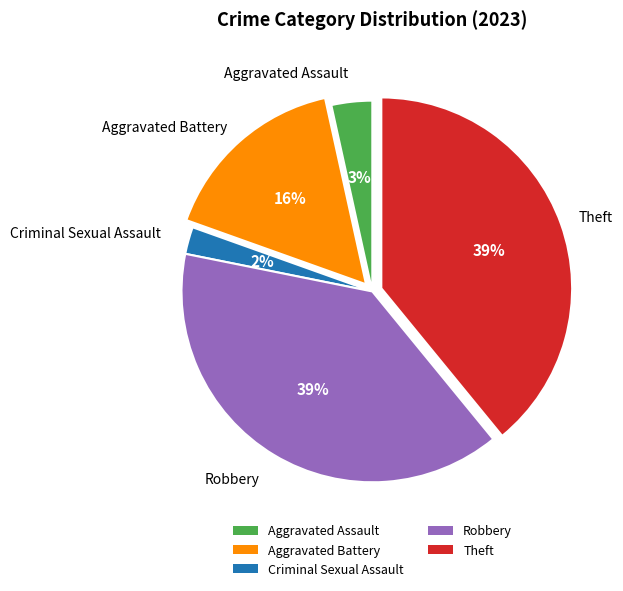

To the nearest percent, what percentage of the pie is Aggravated Assault?

3%